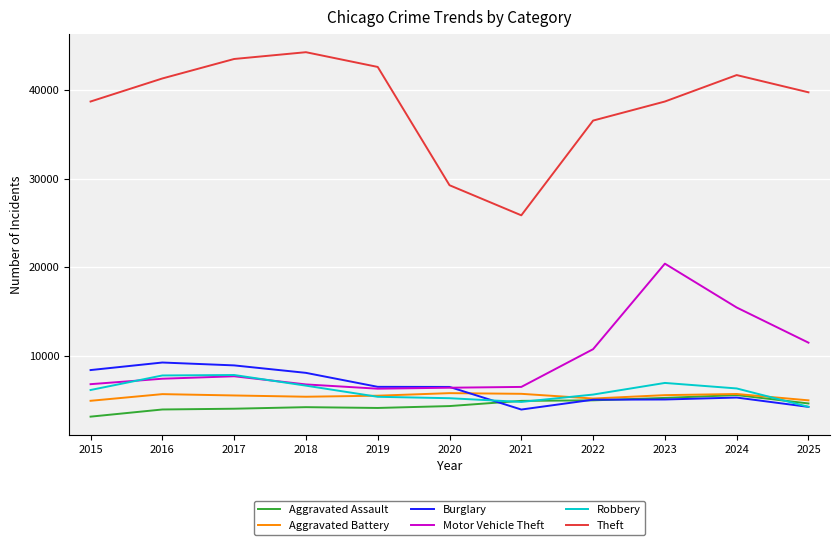

What is the minimum value for Aggravated Battery?

4912